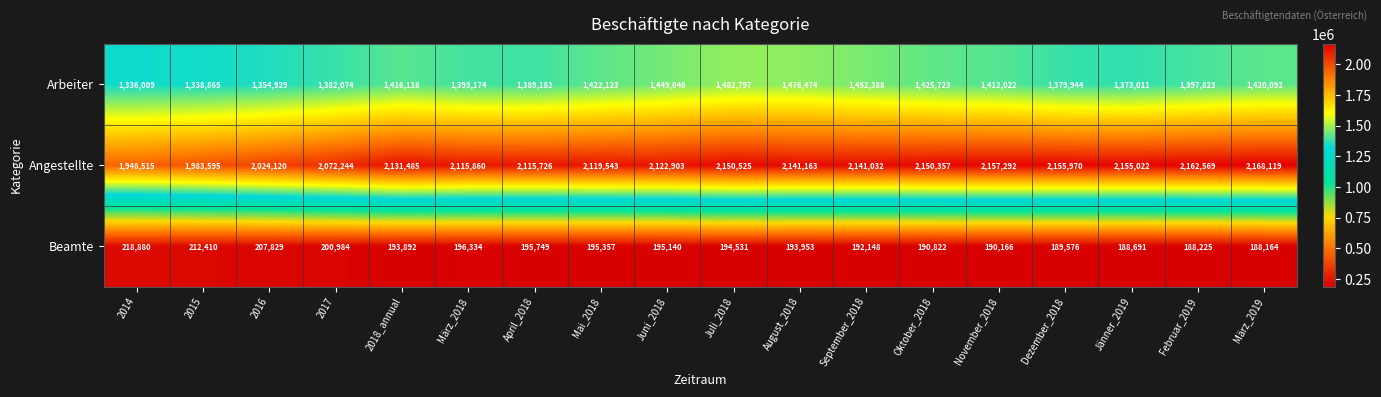

What is the difference between the maximum and minimum values in the Arbeiter series?

146788